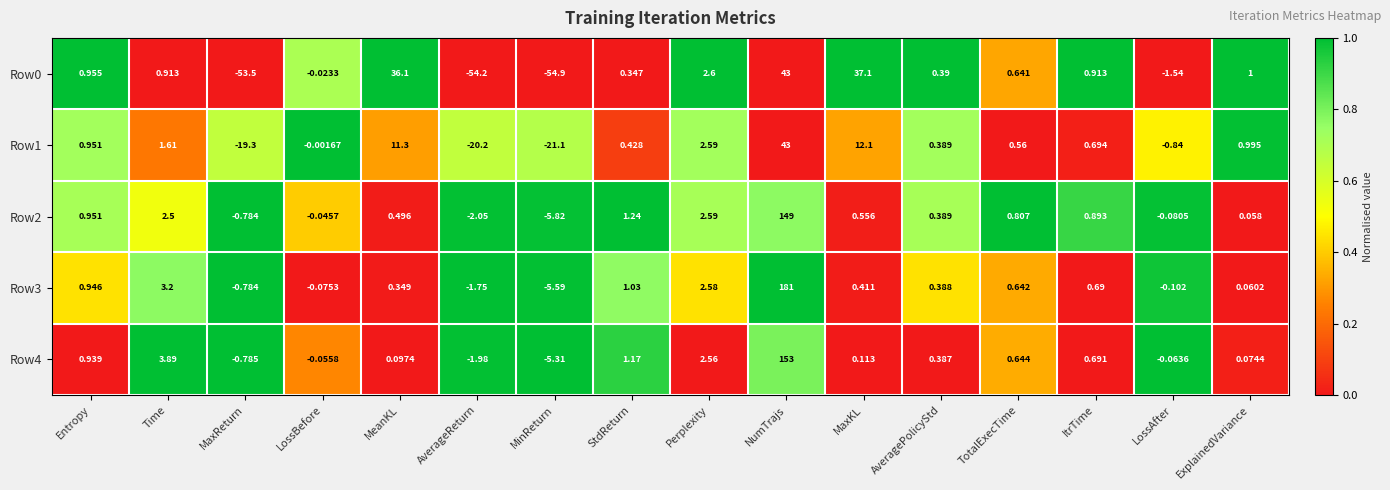

At which label does Row4 reach its minimum?

MinReturn